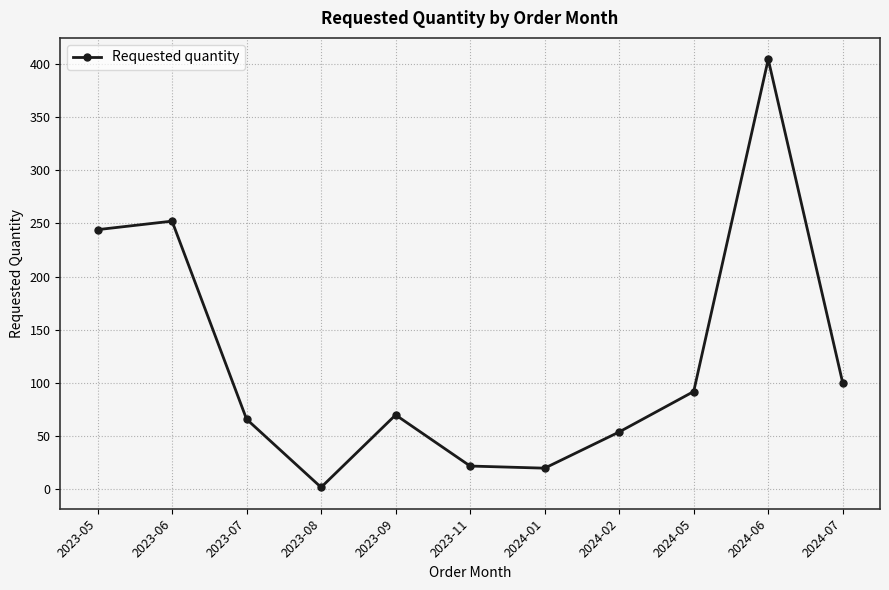

How many points are lower than both their immediate neighbors (excluding endpoints)?

2